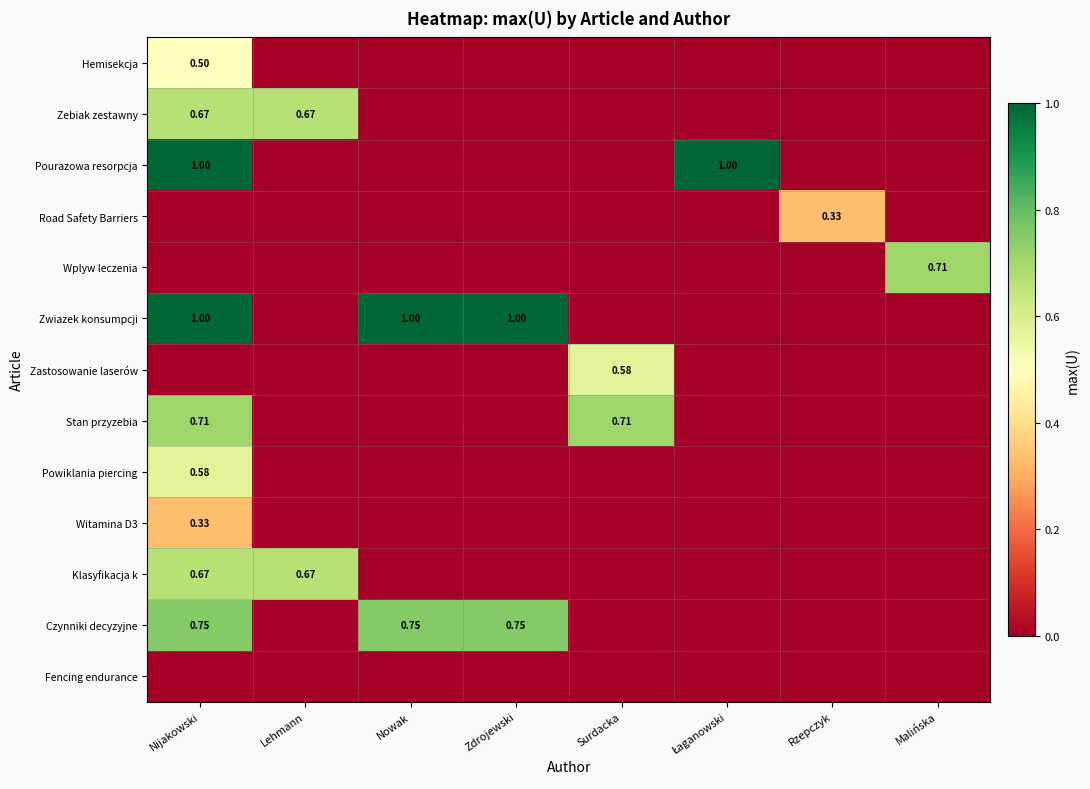

True or false: Czynniki decyzyjne has a value of 0.0 at Malińska.

True